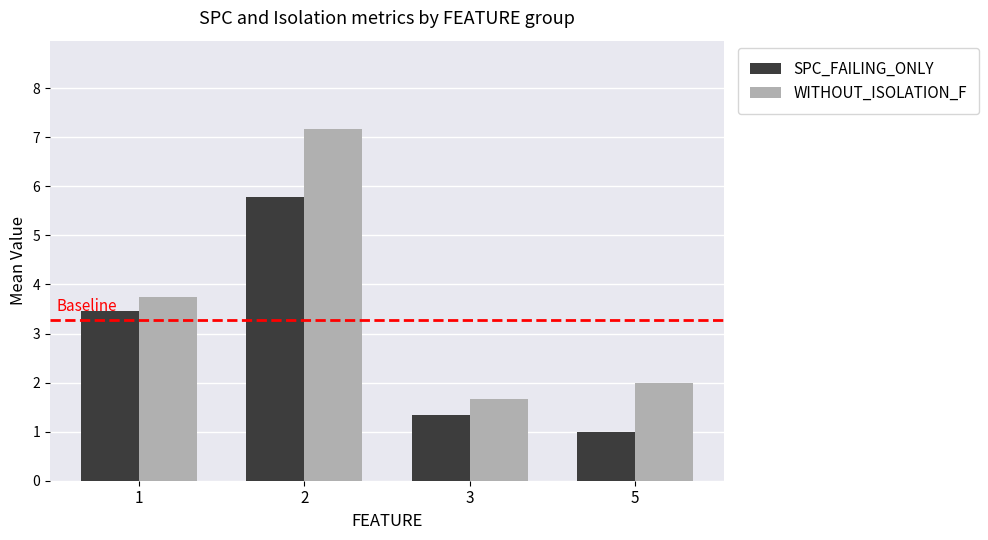

What is the difference between the highest and lowest values at 1?

0.3